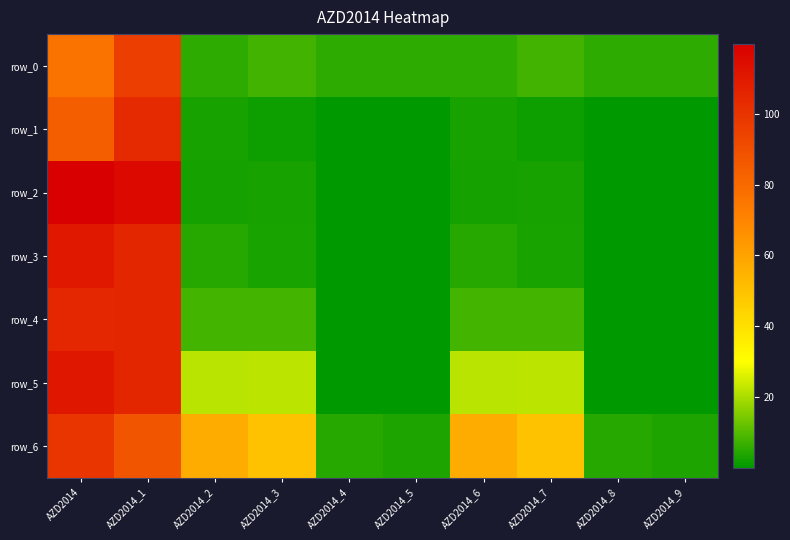

True or false: row_0 has a value of 9.7 at AZD2014_4.

False